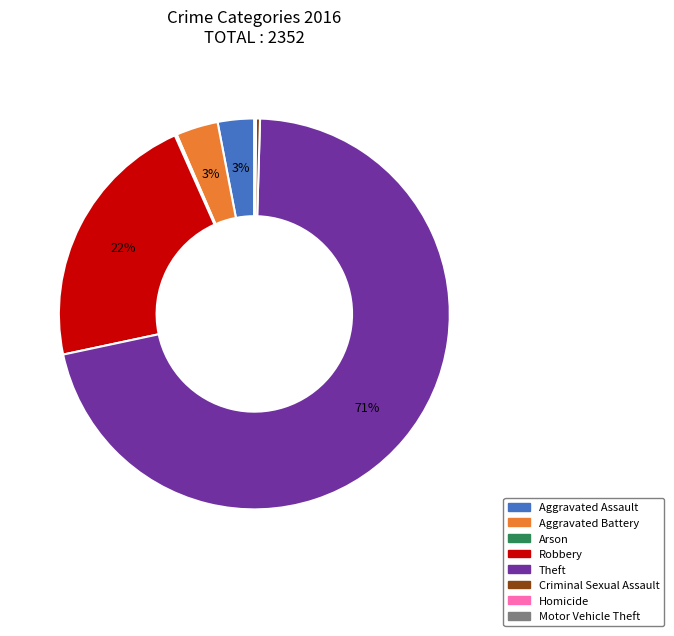

What is the largest slice in the pie chart?

Theft